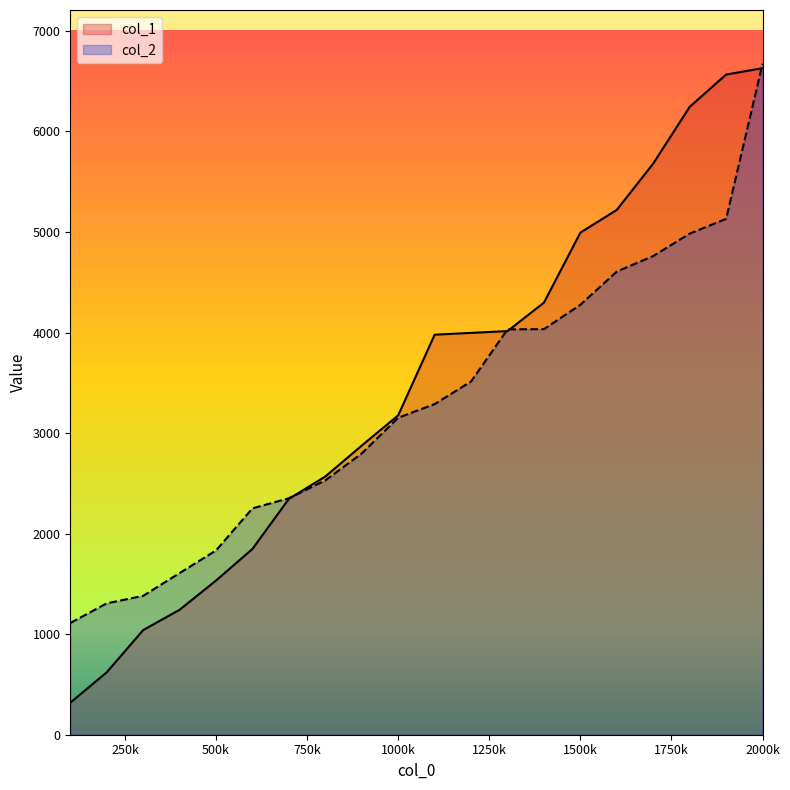

What is the difference between the highest and lowest values at 400000?

365.0